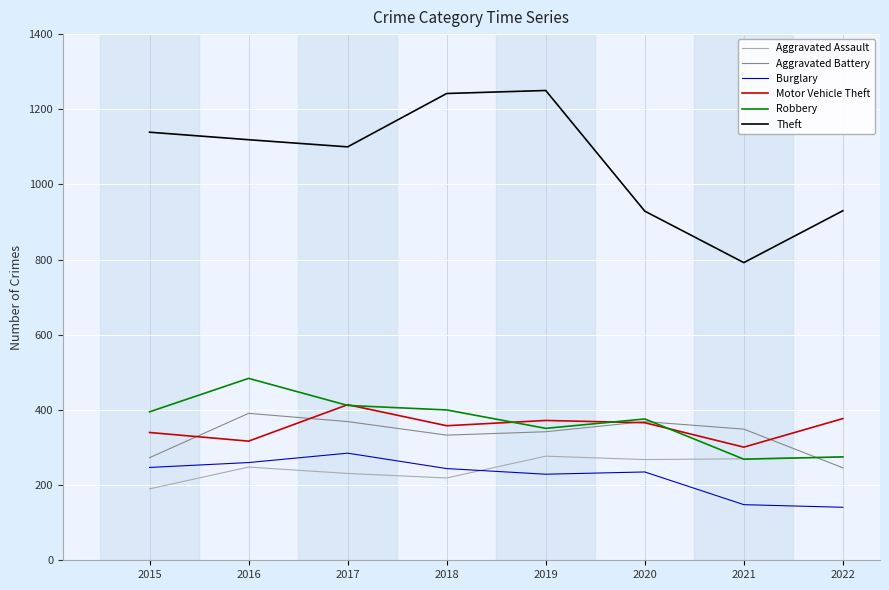

Which series has the largest total across all categories?

Theft